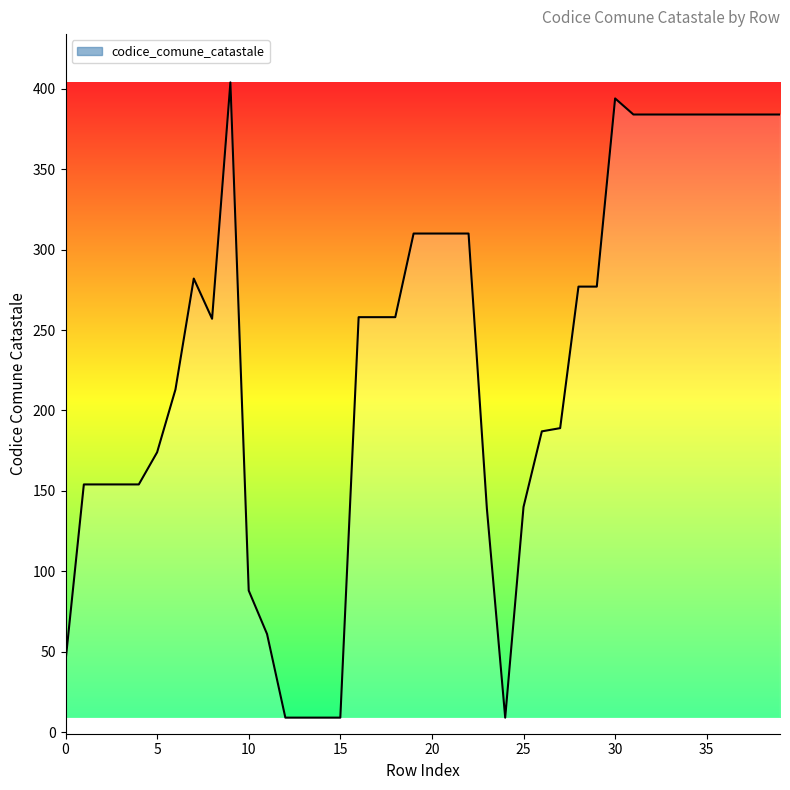

How many lines are shown in the chart?

1